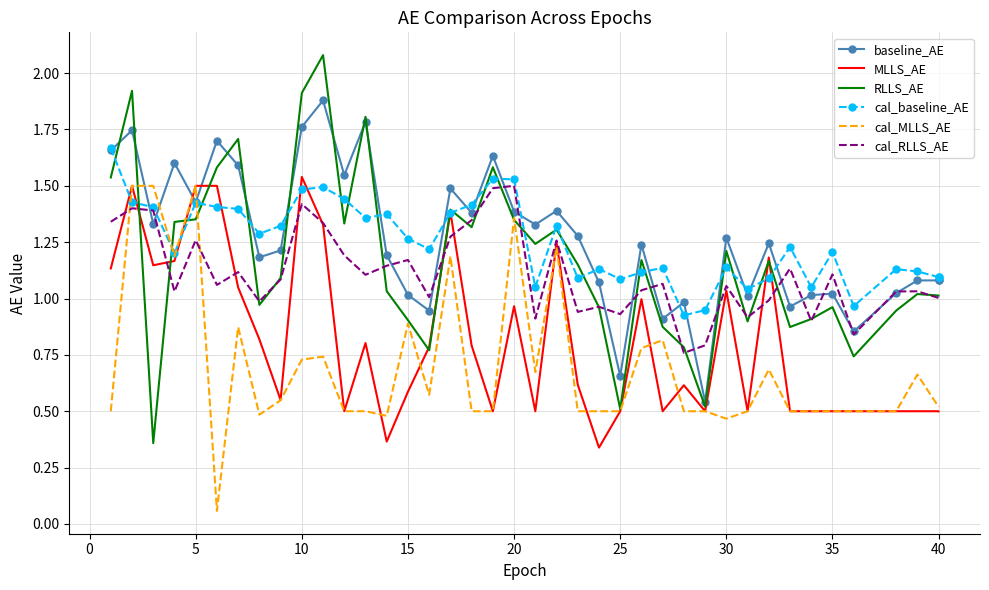

What is the minimum value for cal_MLLS_AE?

0.1